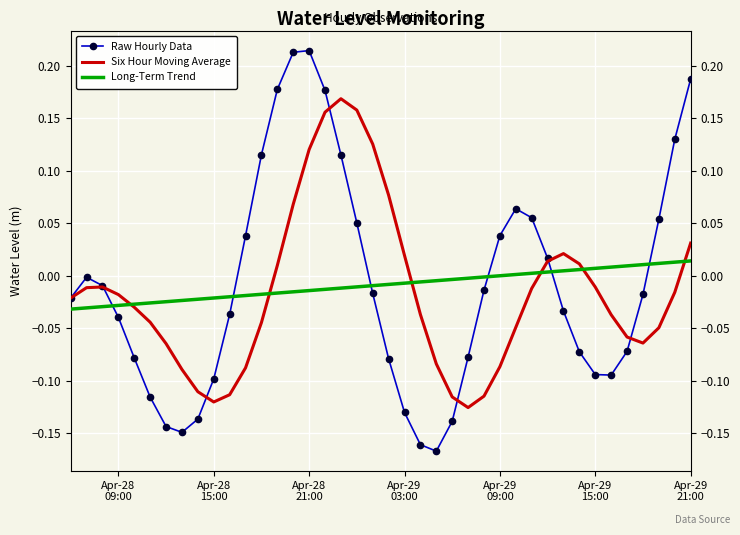

How many intersections are there between Long-Term Trend and Raw Hourly Data?

6